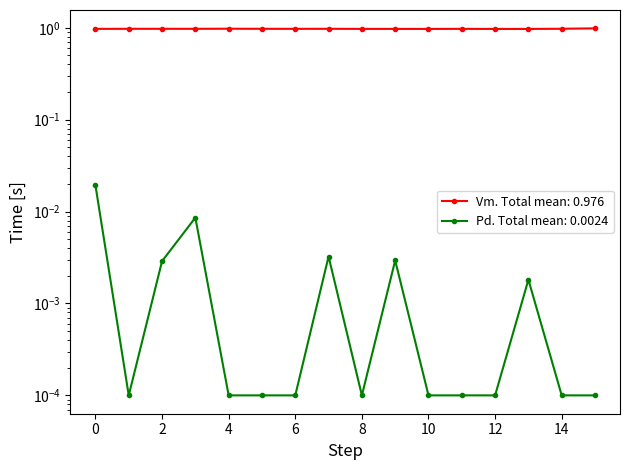

How many interior local peaks does the Vm series have?

4